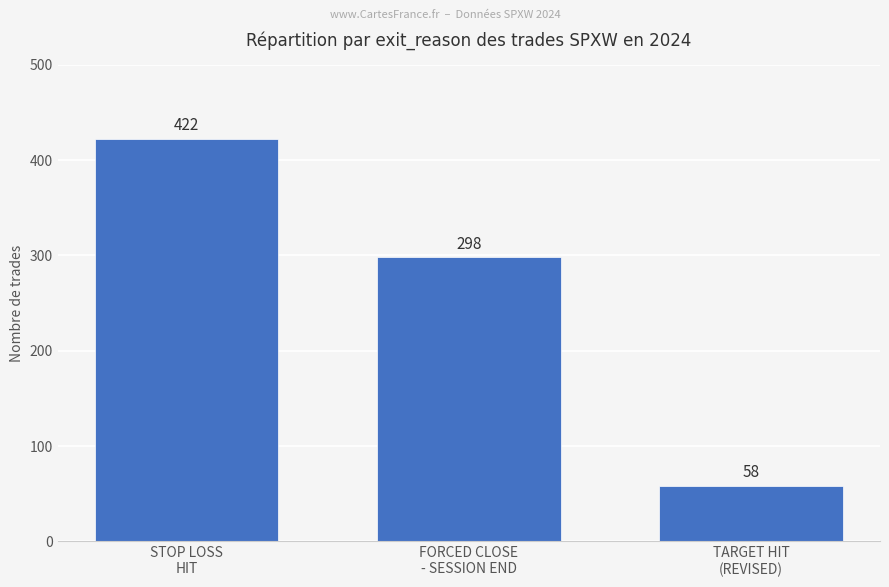

How many bars are there in total?

3